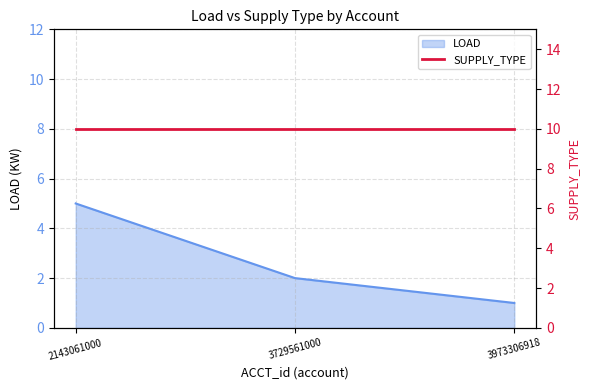

Which has a higher value, 2143061000 or 3973306918?

2143061000